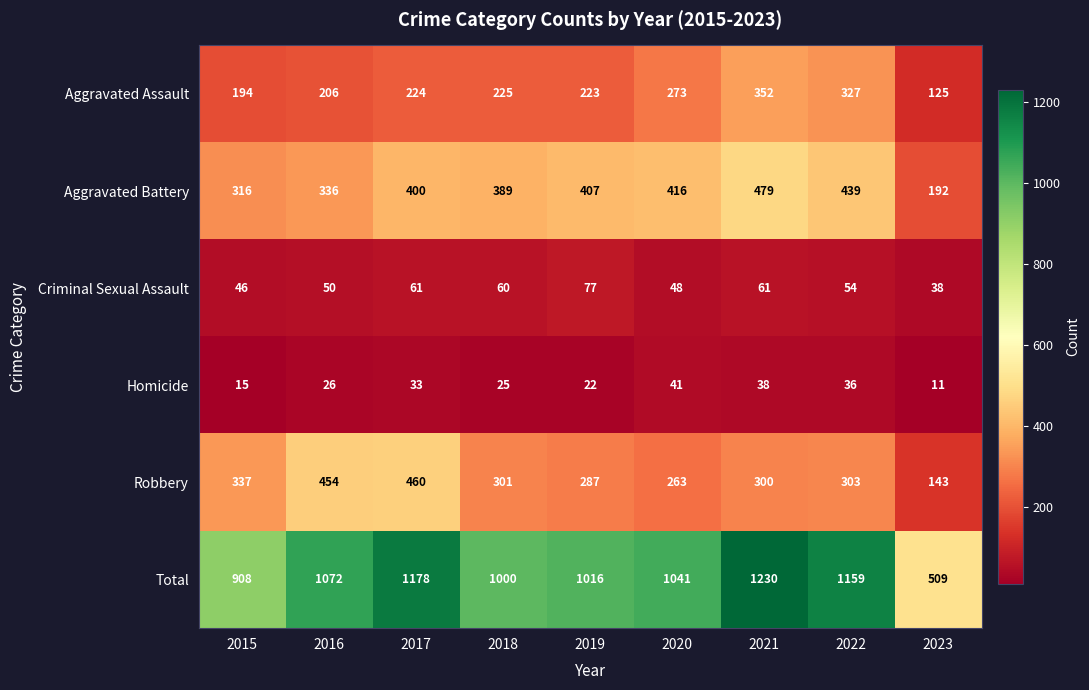

Which label corresponds to the smallest value in the chart?

2023